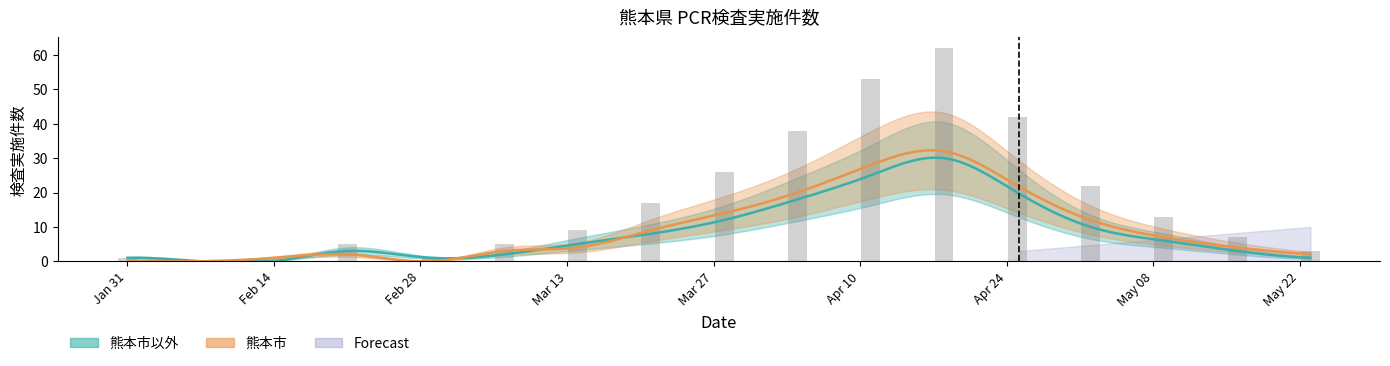

The value at 2020-02-07 is -25. True or false?

False